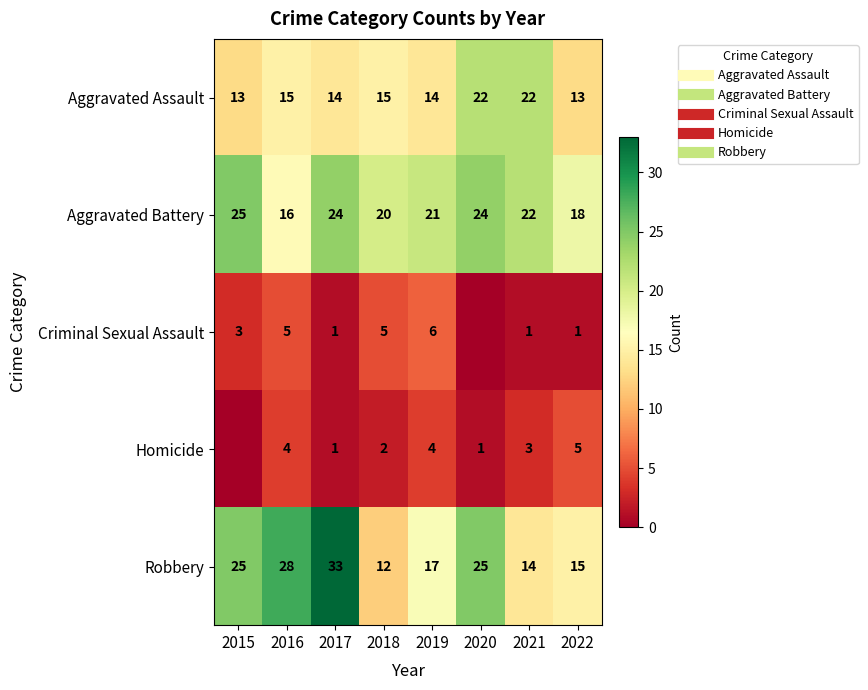

At 2019, list the series in order from largest to smallest.

Aggravated Battery, Robbery, Aggravated Assault, Criminal Sexual Assault, Homicide